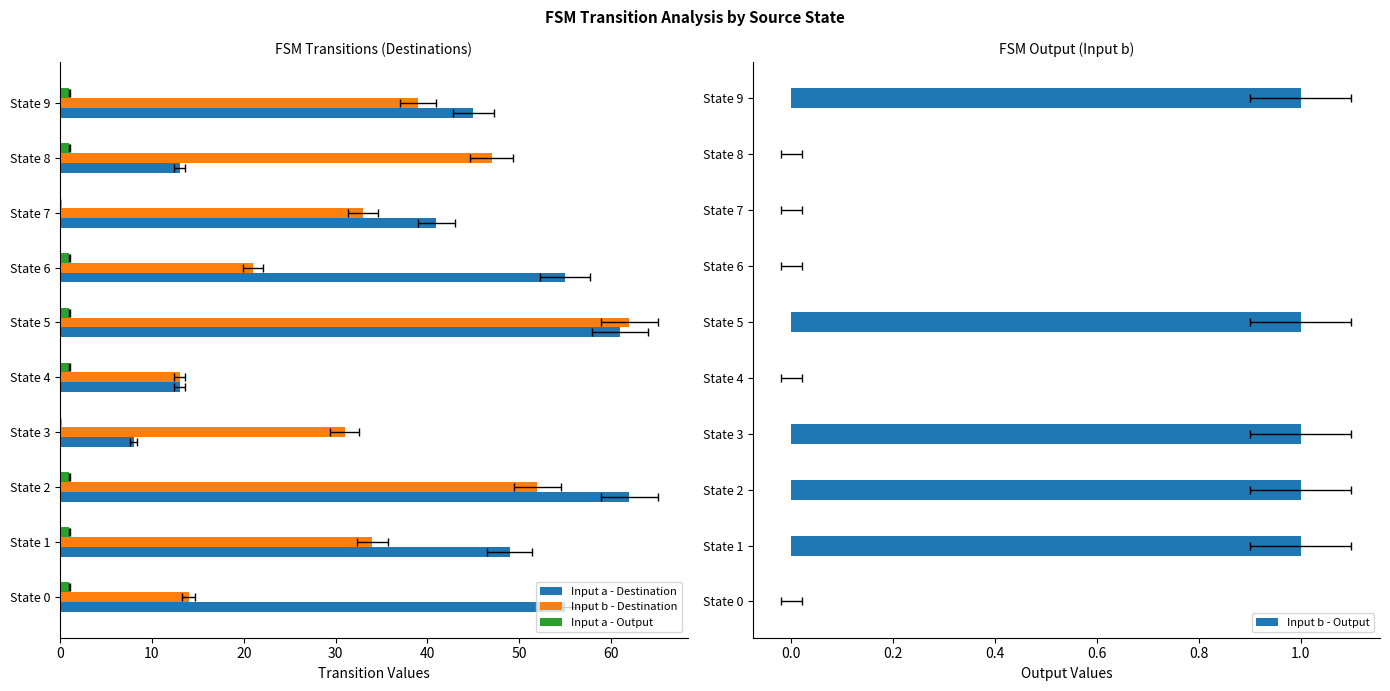

The Input a - Output series shows 1 at State 0. True or false?

True